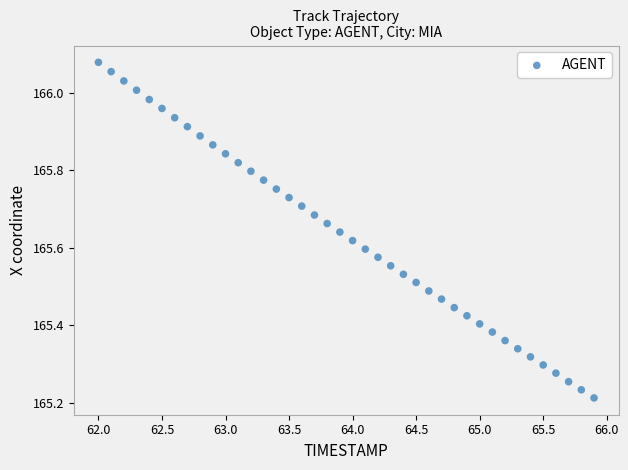

What is the range of Y values (max minus min)?

0.9